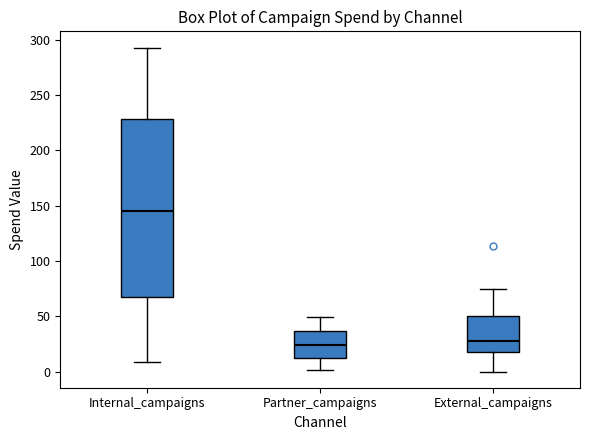

Reading left to right, transcribe this box plot: for each box, give where its median line is, the range the box spans, and where its two whiskers end, as read against the y-axis. The values are not printed on the chart, so give them approximately, as read against the axis.

Internal_campaigns: median 145, box 65 to 230, whiskers 10 to 295
Partner_campaigns: median 25, box 10 to 35, whiskers 0 to 50
External_campaigns: median 30, box 20 to 50, whiskers 0 to 75